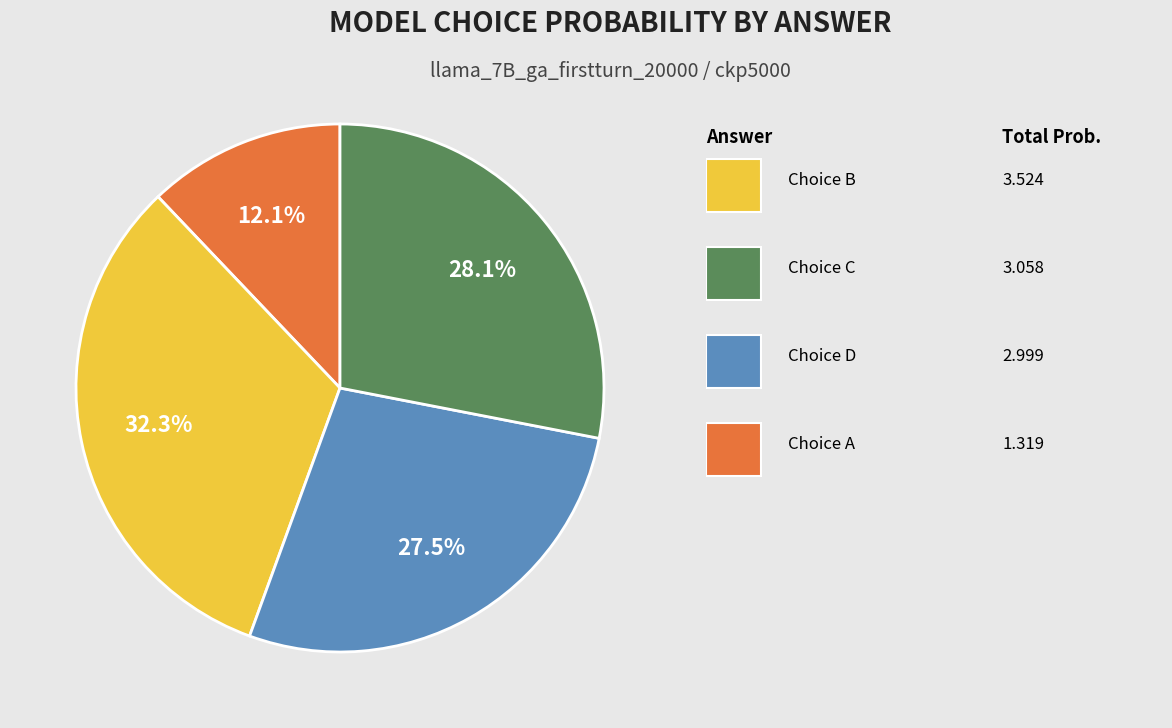

Is there a majority slice in this chart?

No